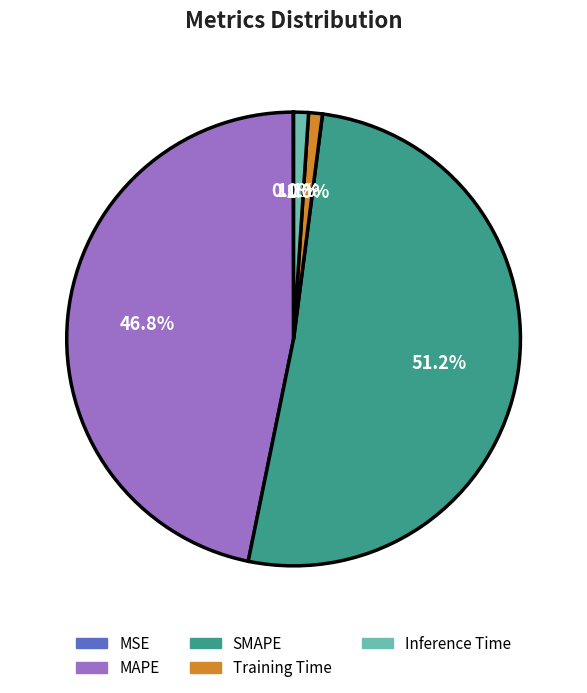

Which category accounts for the majority?

SMAPE